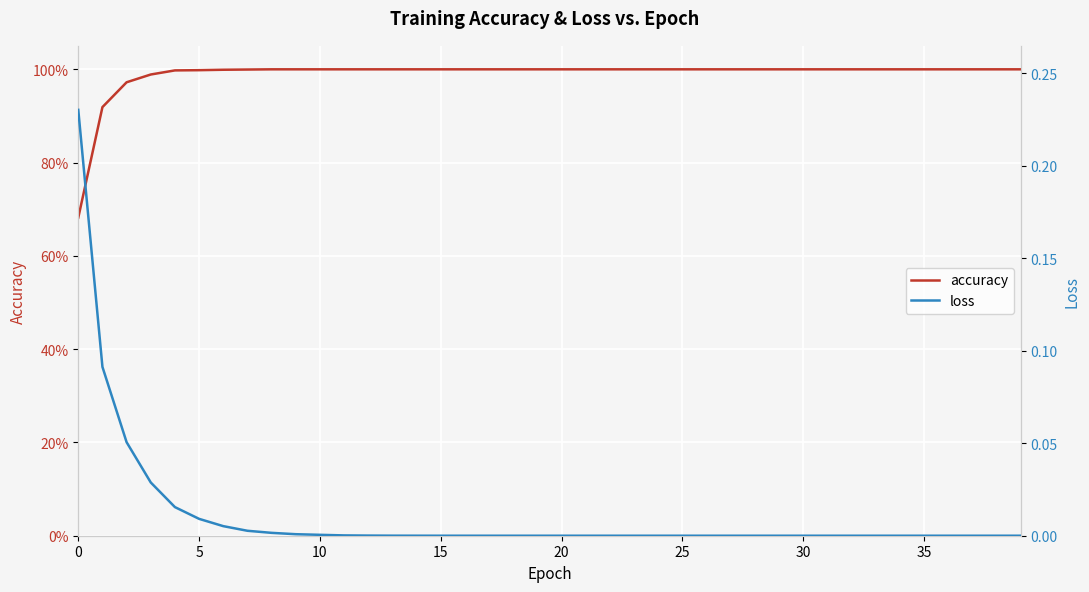

Reading left to right, list all the values displayed in this chart.

accuracy: 0.7	0.9	1.0	1.0	1.0	1.0	1.0	1.0	1.0	1.0	1.0	1.0	1.0	1.0	1.0	1.0	1.0	1.0	1.0	1.0	1.0	1.0	1.0	1.0	1.0	1.0	1.0	1.0	1.0	1.0	1.0	1.0	1.0	1.0	1.0	1.0	1.0	1.0	1.0	1.0
loss: 0.2	0.1	0.1	0.0	0.0	0.0	0.0	0.0	0.0	0.0	0.0	0.0	0.0	0.0	0.0	0.0	0.0	0.0	0.0	0.0	0.0	0.0	0.0	0.0	0.0	0.0	0.0	0.0	0.0	0.0	0.0	0.0	0.0	0.0	0.0	0.0	0.0	0.0	0.0	0.0